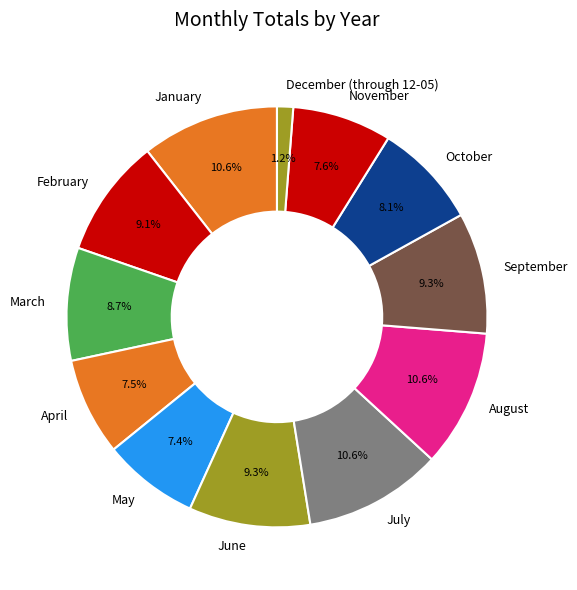

Which has a higher value, May or August?

August